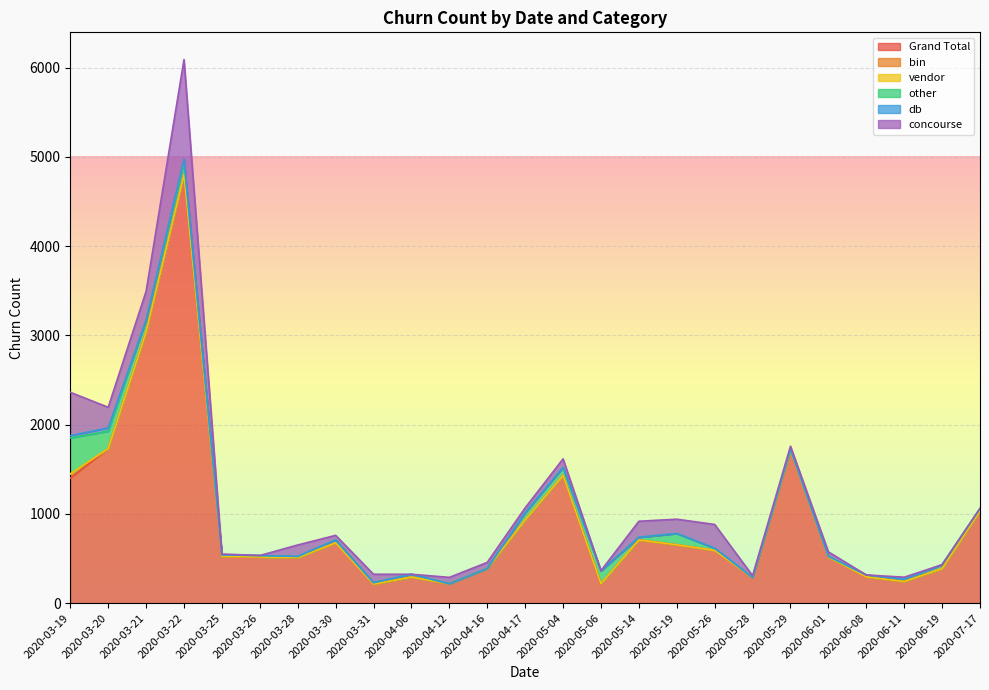

What is the minimum value for Grand Total?

214